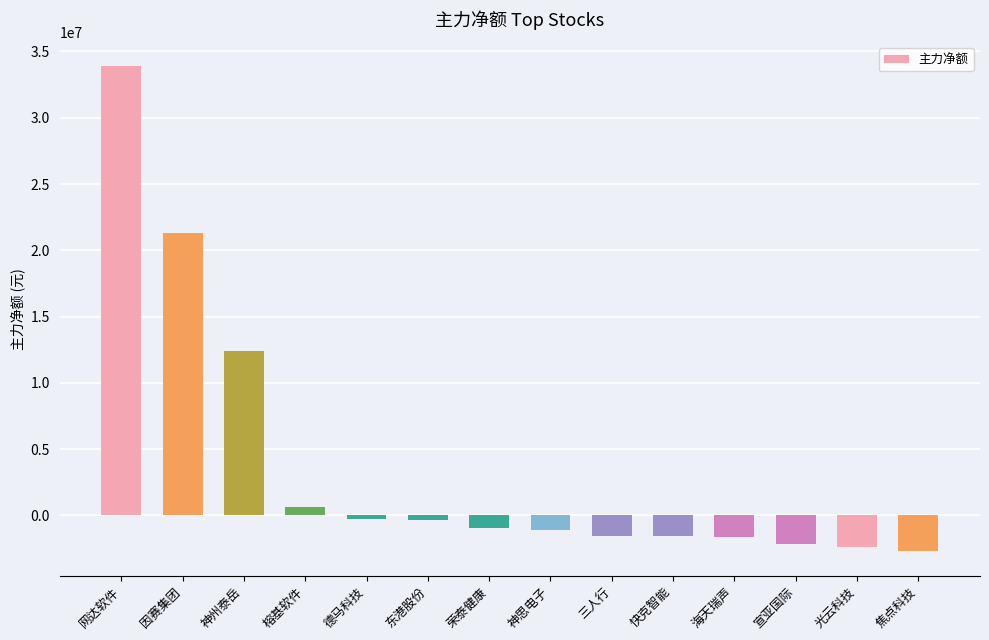

What is the value of the 14th bar from the left?

-2717876